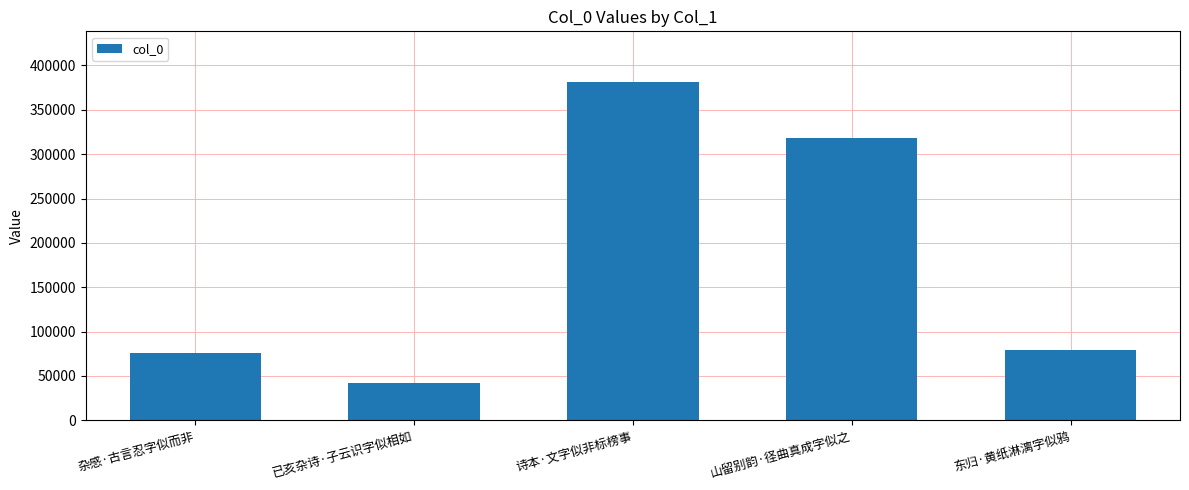

What is the value of the 1st bar from the left?

76301